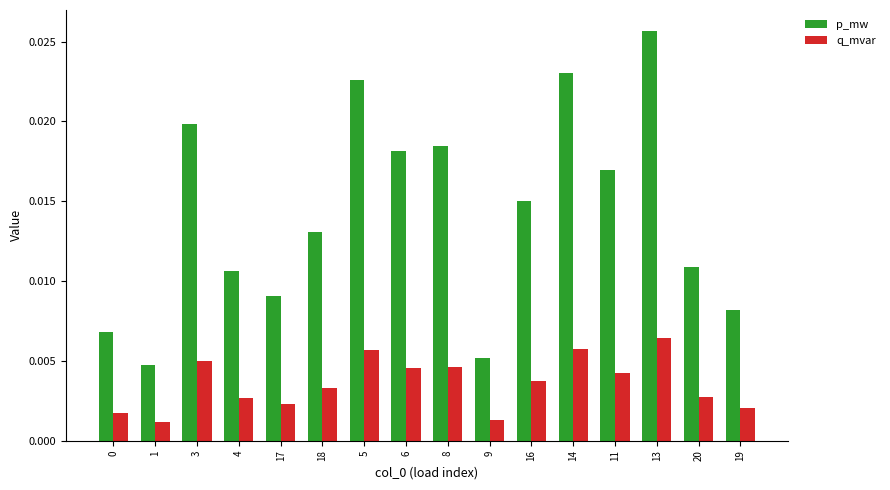

Which category has the highest value in the q_mvar series?

13